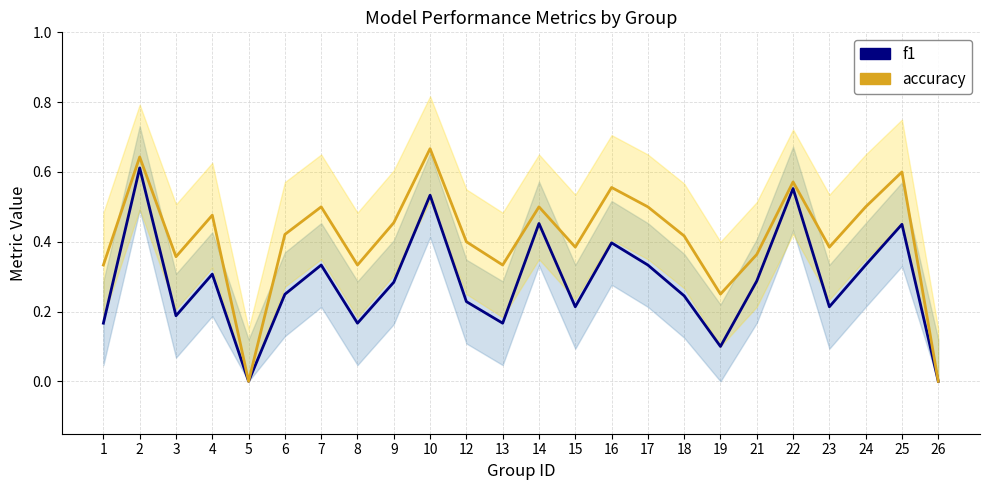

True or false: f1 has more than 1 points higher than both neighbors.

True